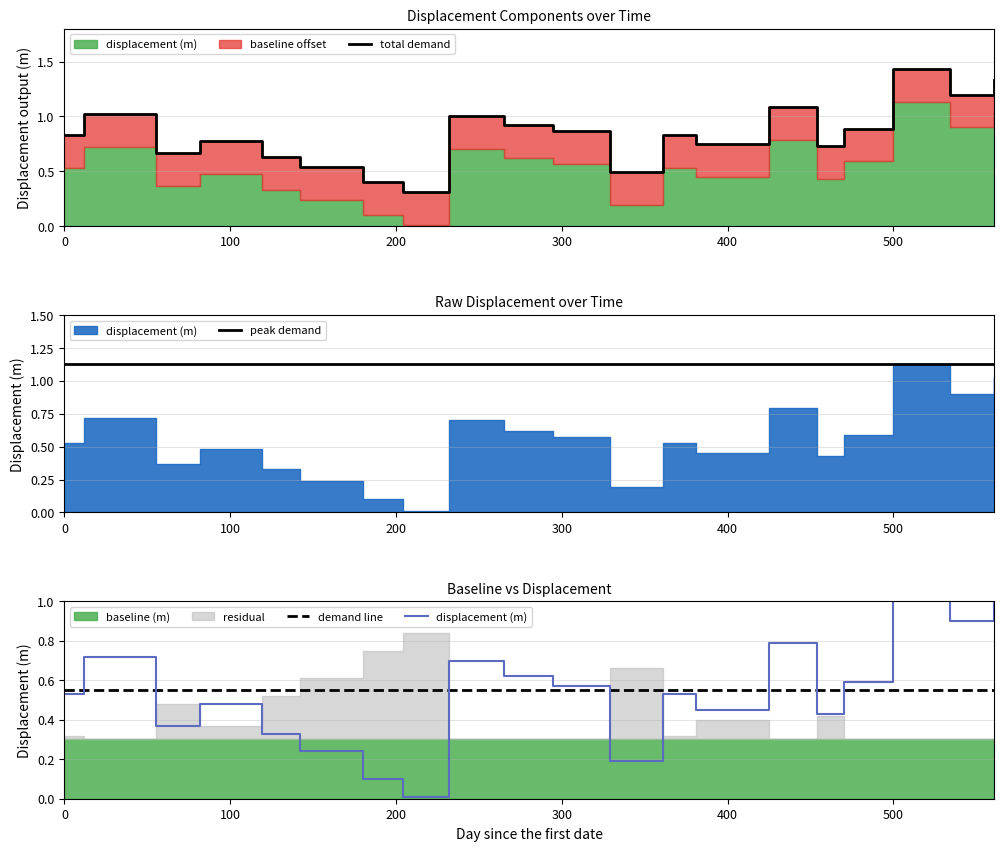

What is the maximum value for total demand?

1.4